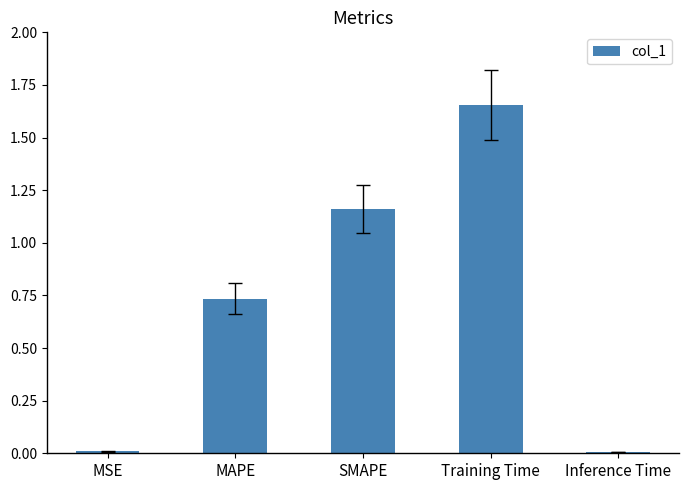

True or false: the data shows 1.1 at MAPE.

False